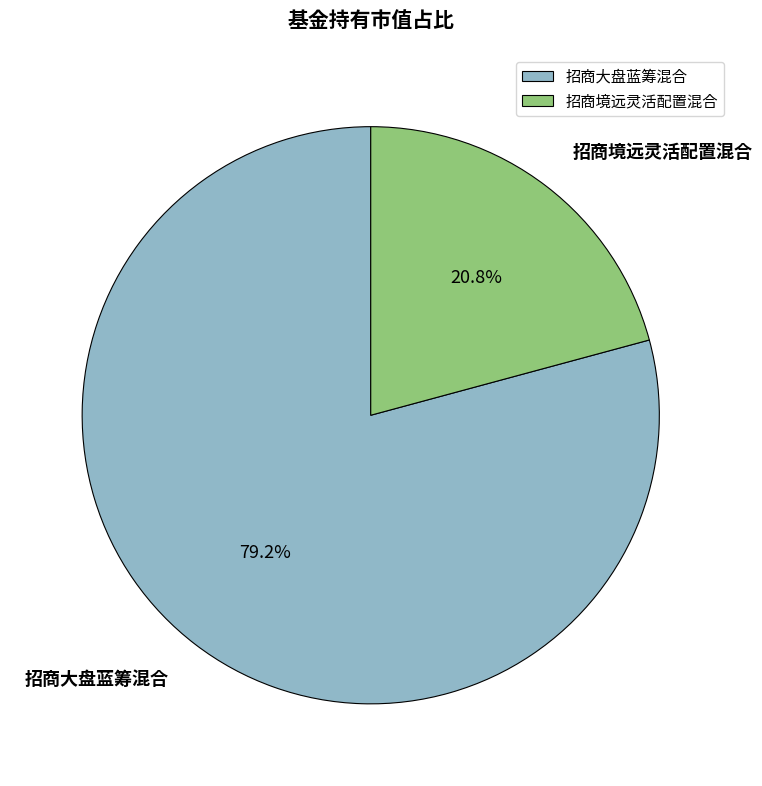

What is the smallest slice in the pie chart?

招商境远灵活配置混合